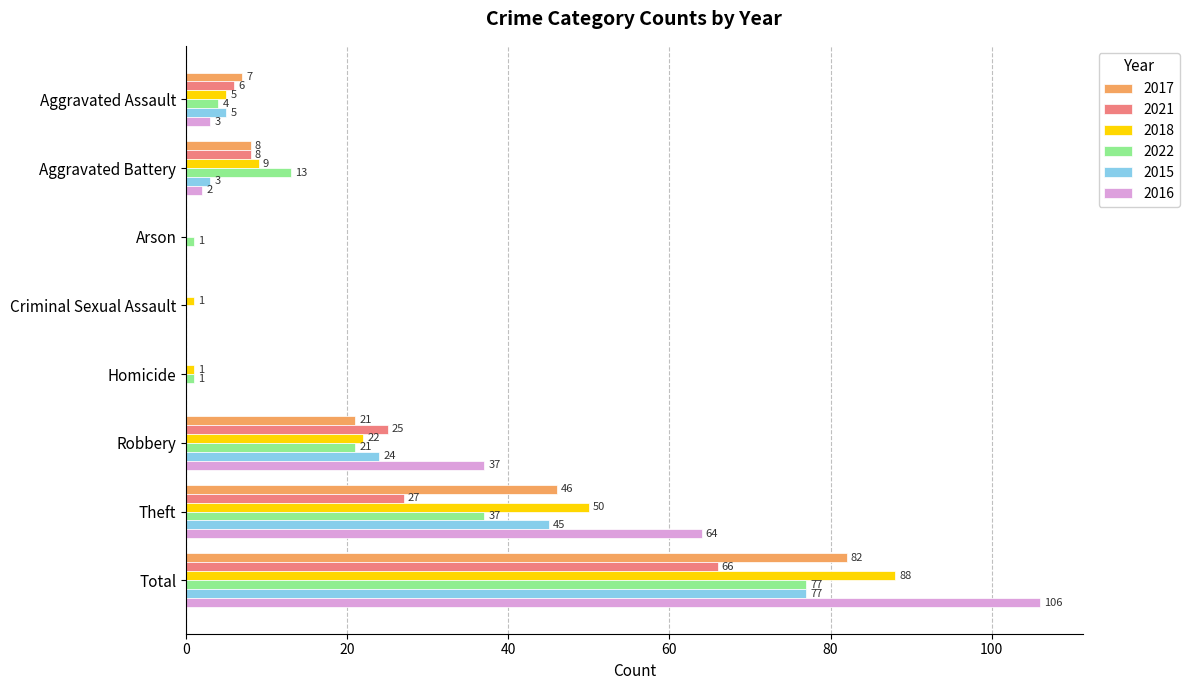

Is the value of 2015 at Robbery greater than the value of 2021 at Aggravated Battery?

Yes